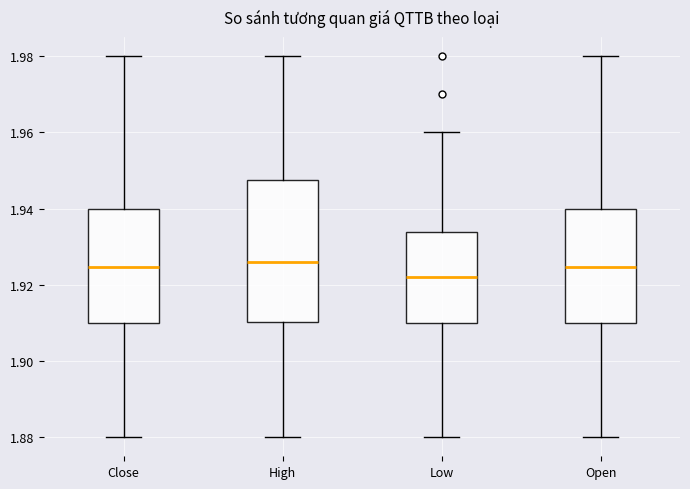

Which box is the tallest, from its lower edge to its upper edge?

High